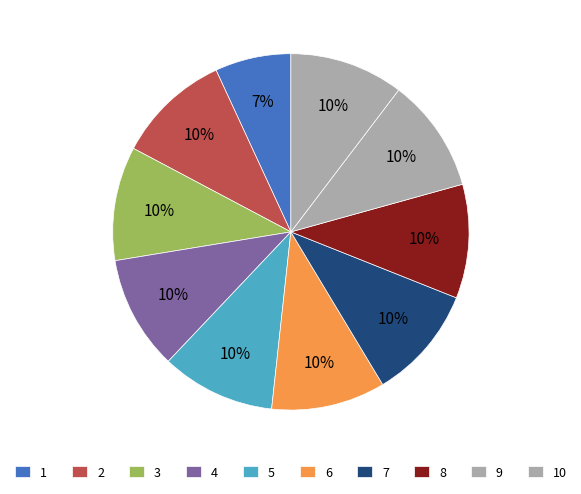

Count the number of slices in the pie.

10